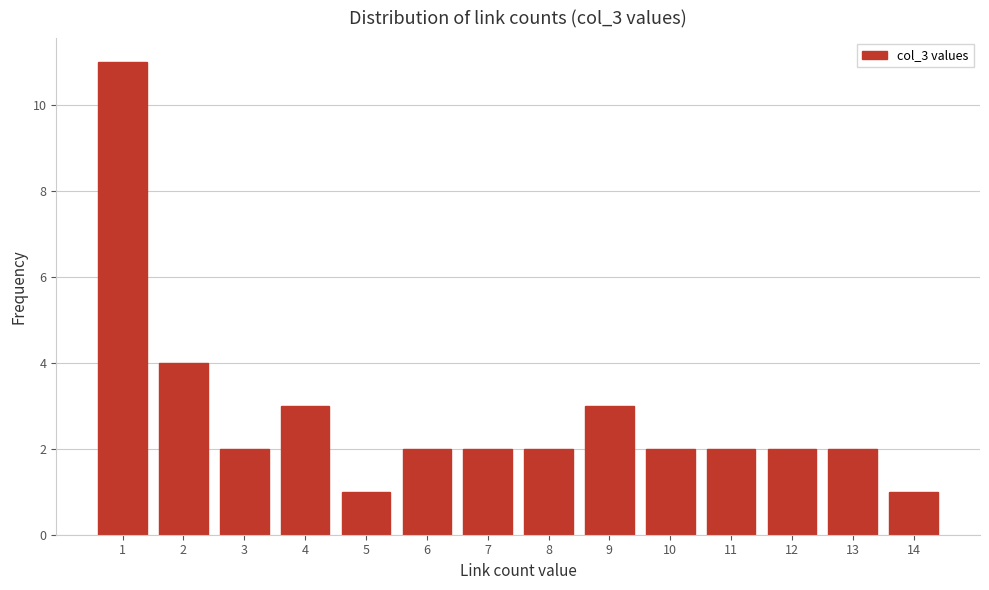

Reading left to right, transcribe all the data shown in this chart.

1=11	2=4	3=2	4=3	5=1	6=2	7=2	8=2	9=3	10=2	11=2	12=2	13=2	14=1